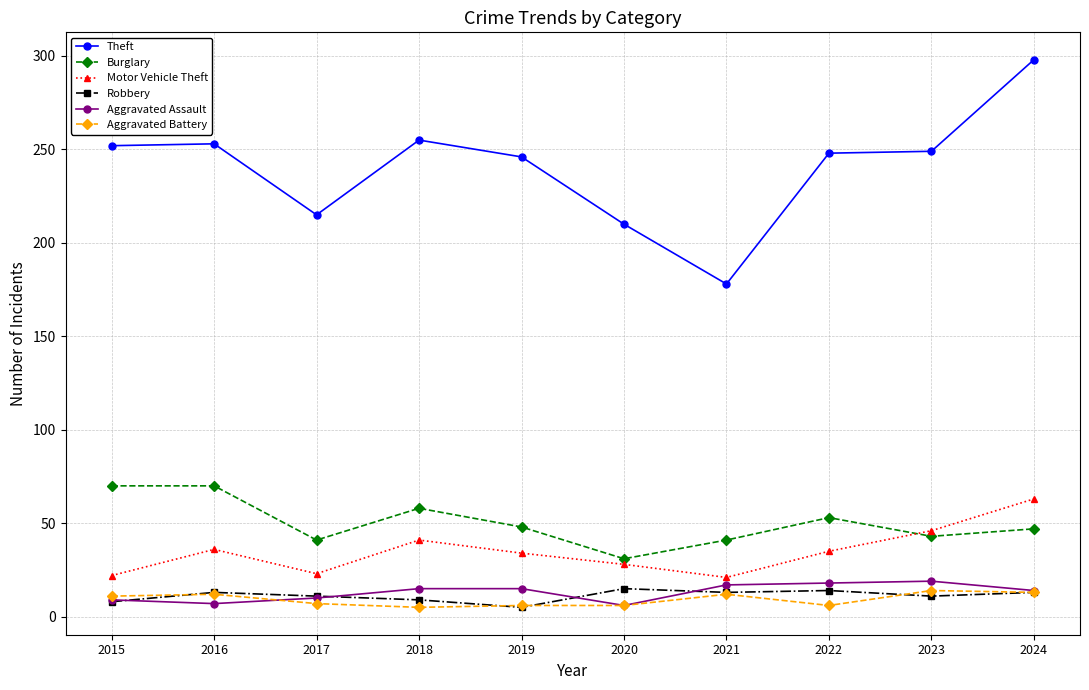

What is the spread (max minus min) of values at 2017?

208